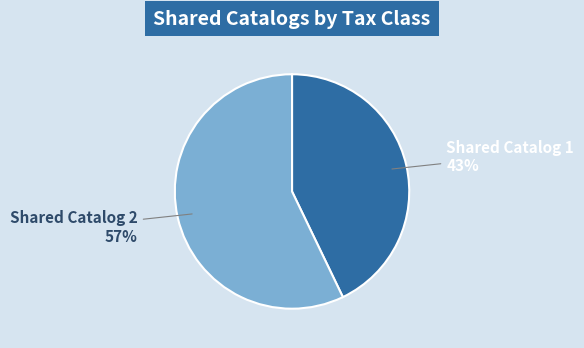

Which slice represents more than half of the pie?

Shared Catalog 2